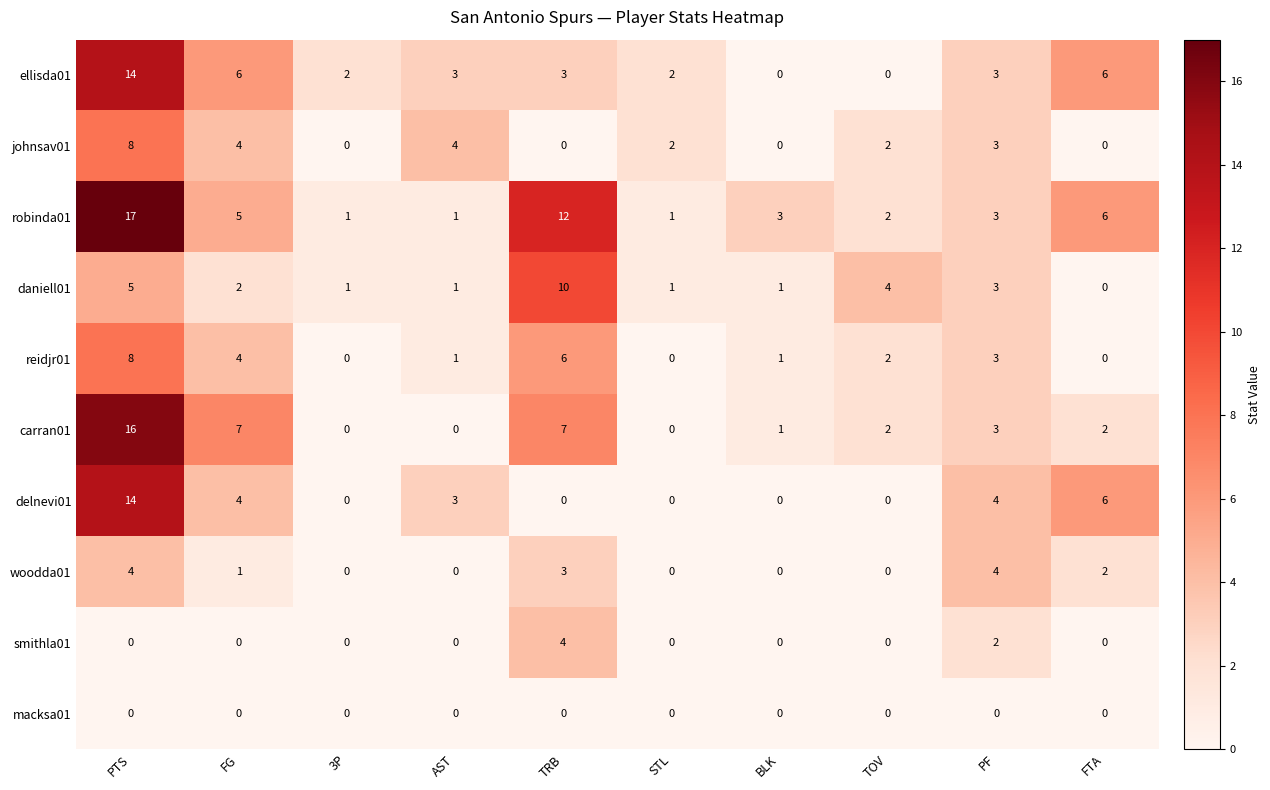

Where does the johnsav01 series first go above 2?

PTS